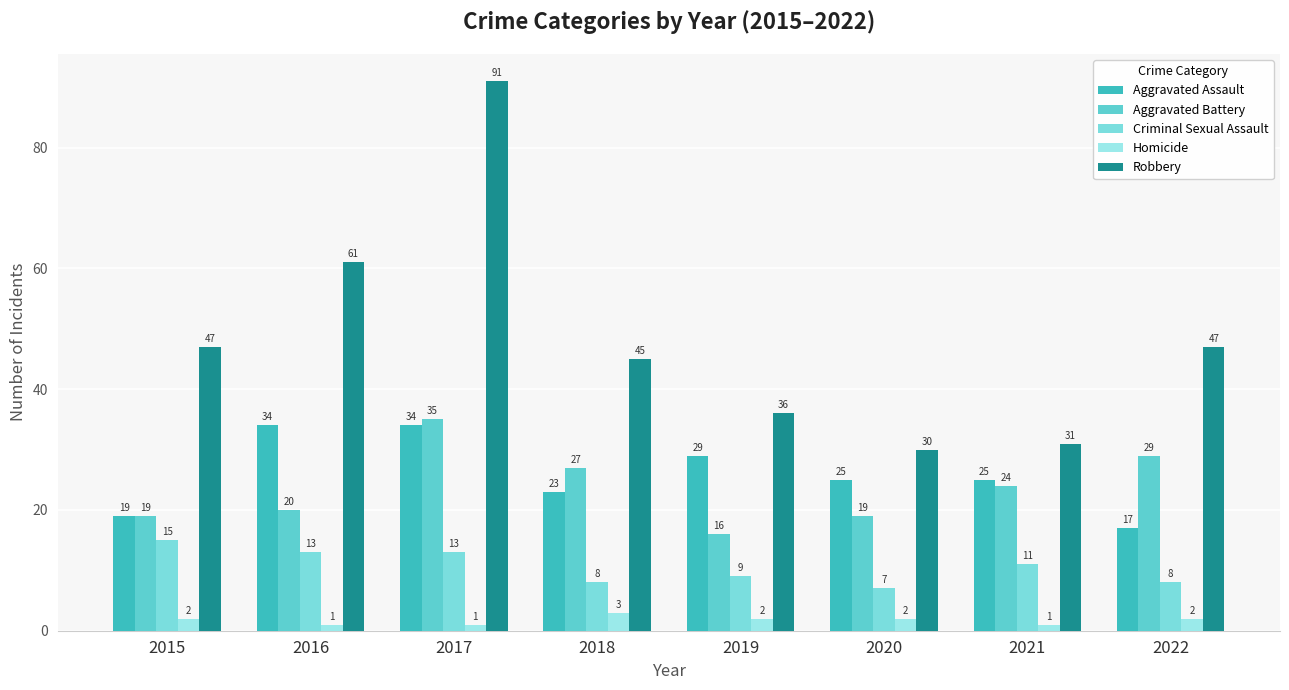

What is the sum of the Homicide values at 2018 and 2020?

5